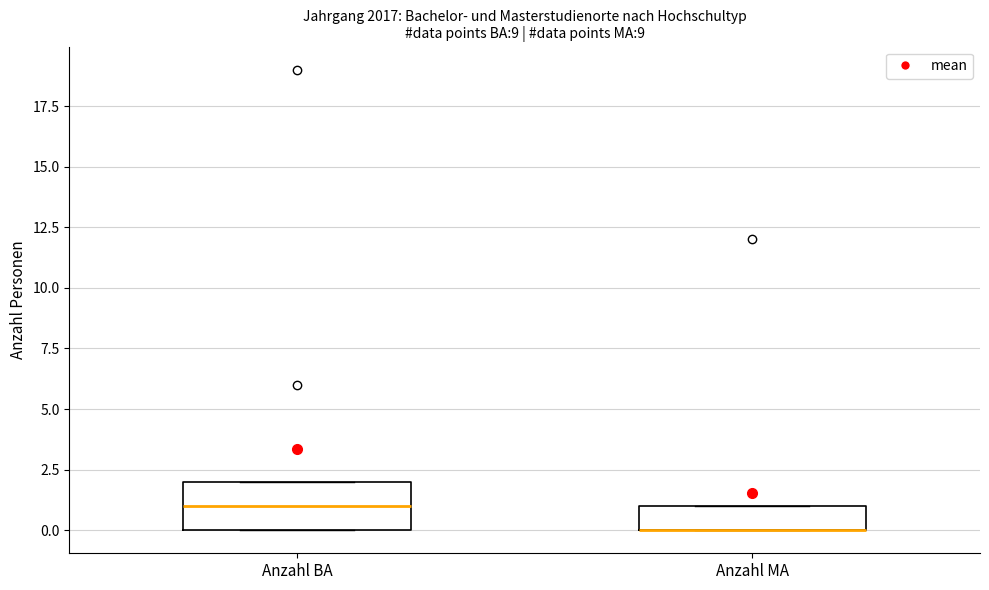

Which box is the tallest, from its lower edge to its upper edge?

Anzahl BA